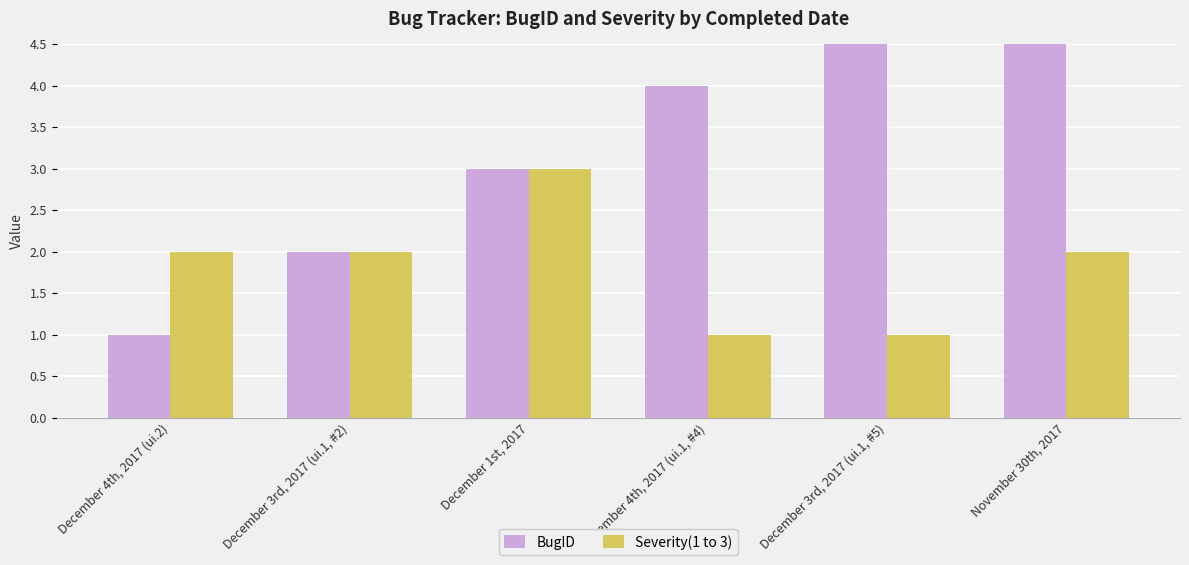

At December 3rd, 2017 (ui.1, #5), list the series in order from largest to smallest.

BugID, Severity(1 to 3)